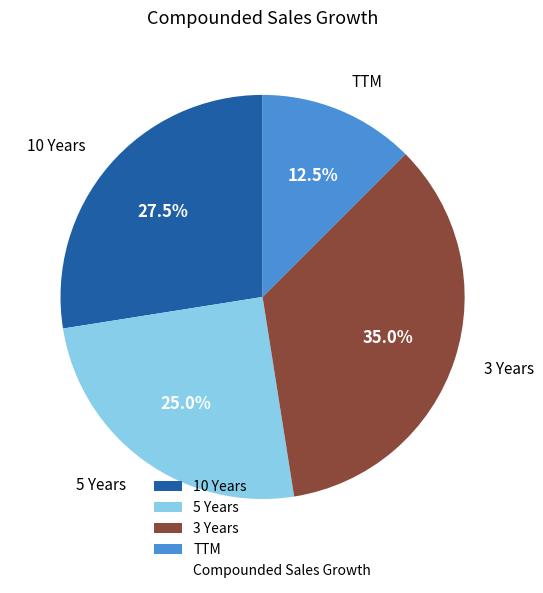

Combined, what portion of the pie is 10 Years and 3 Years?

62.5%